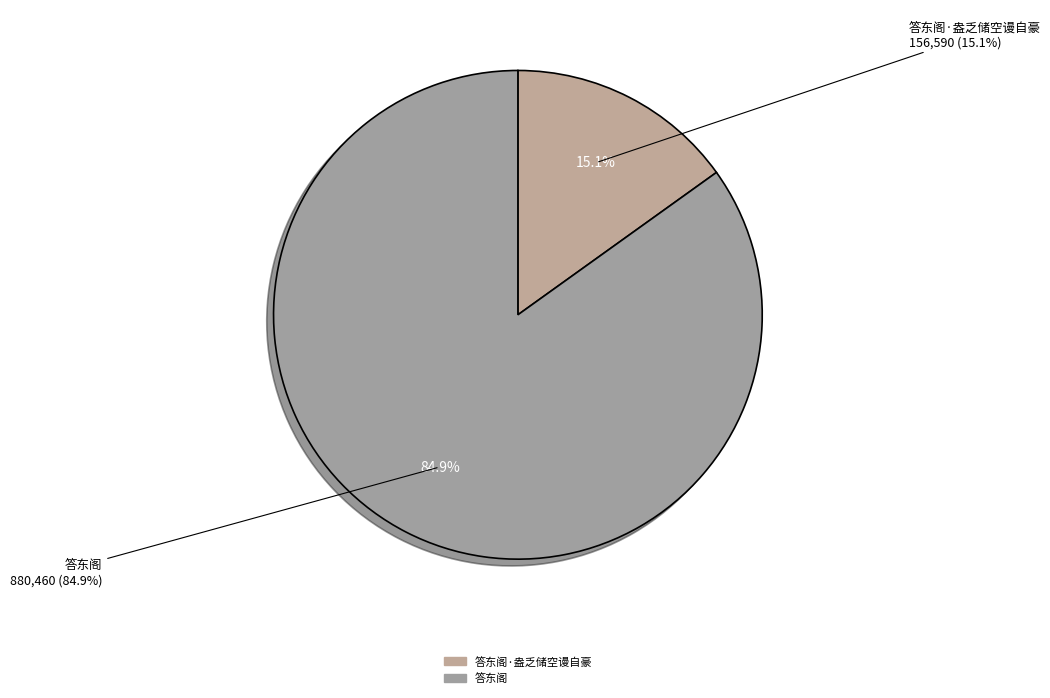

What is the total percentage of 答东阁 and 答东阁·盎乏储空谩自豪?

100.0%